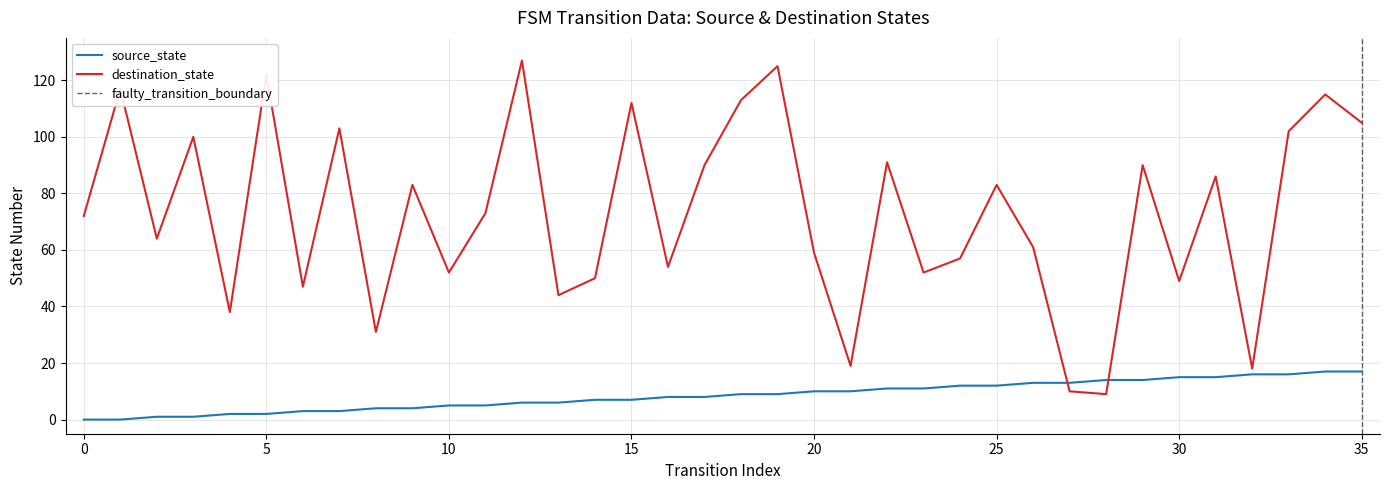

Does the chart have visible grid lines?

Yes